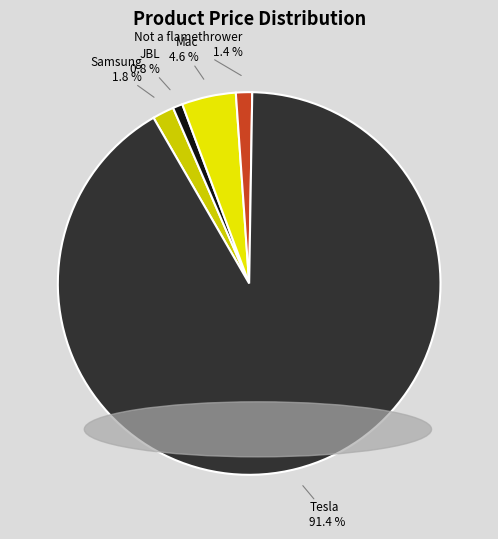

Does any single category account for the majority?

Yes